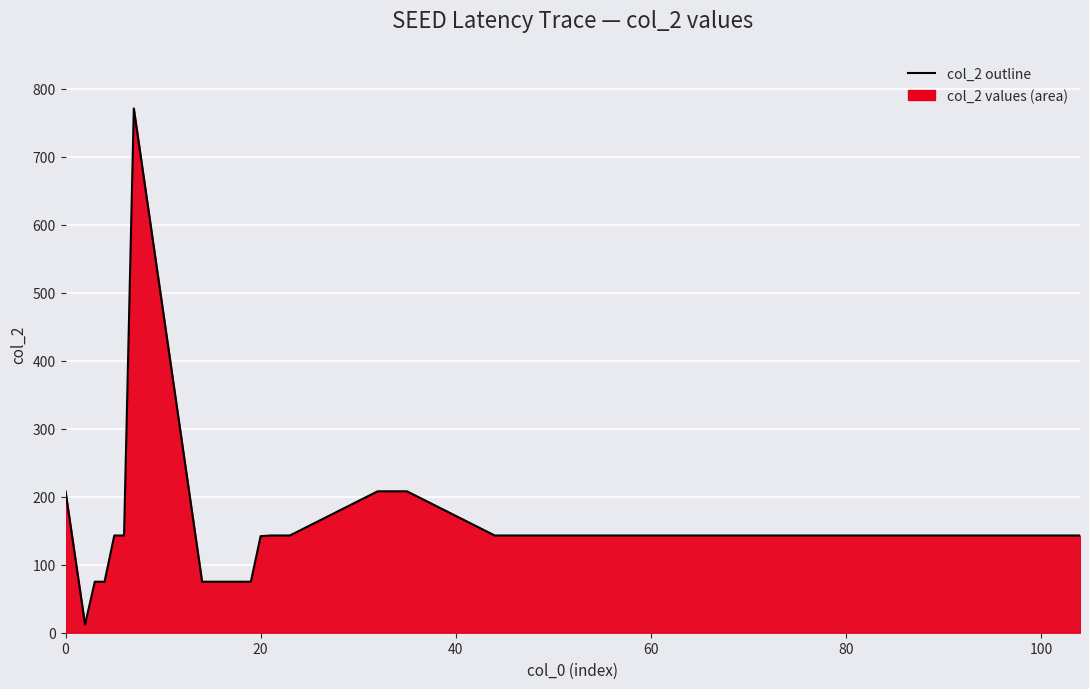

Is it true that the value at 100 is 143?

True